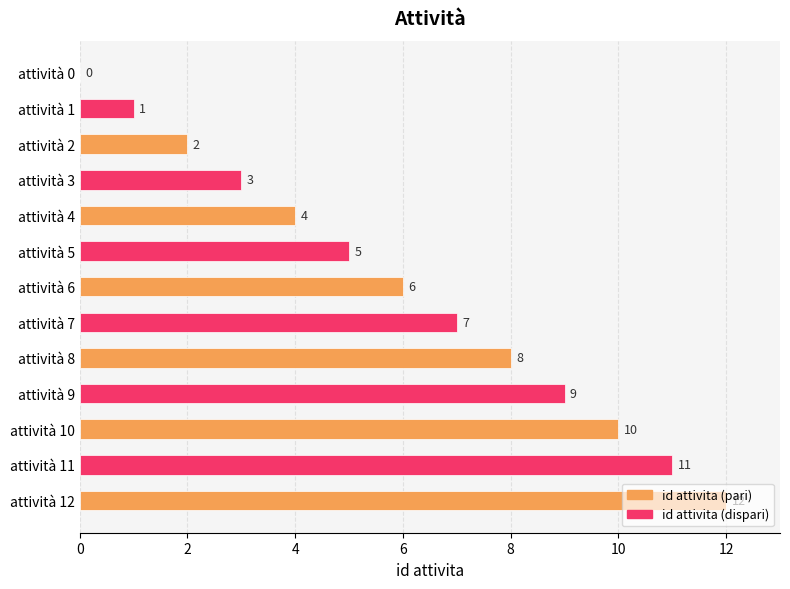

What is the sum of the values at attività 8 and attività 1?

9